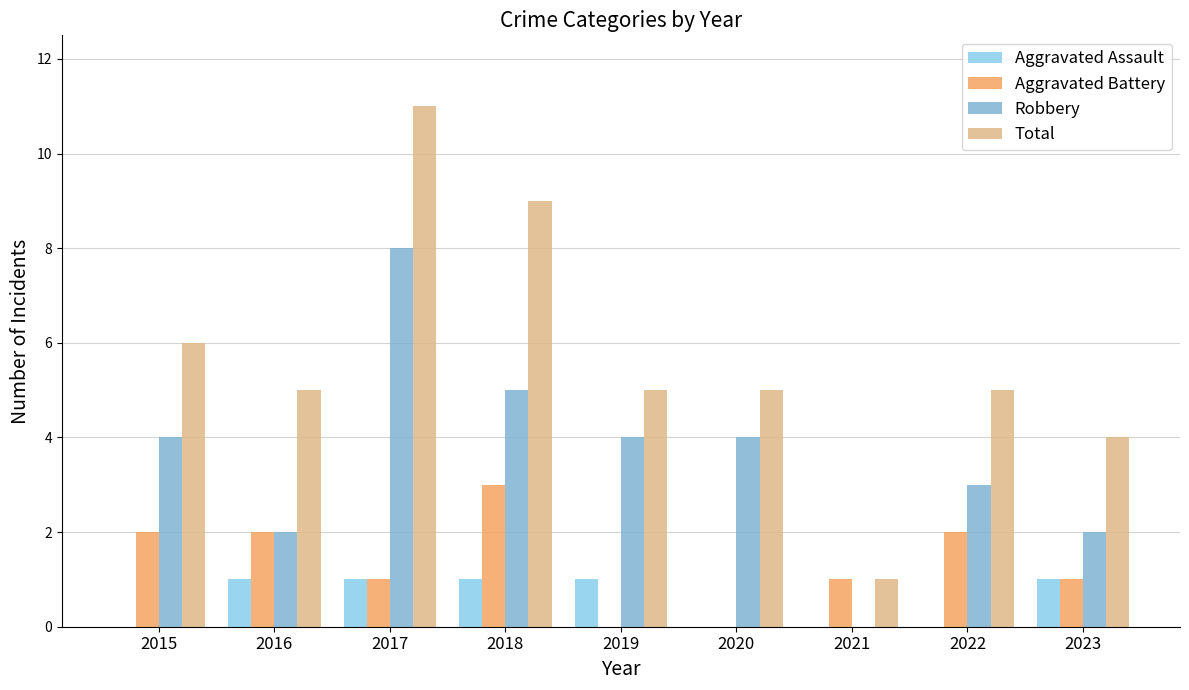

What is the difference between the maximum and minimum values in the Total series?

10